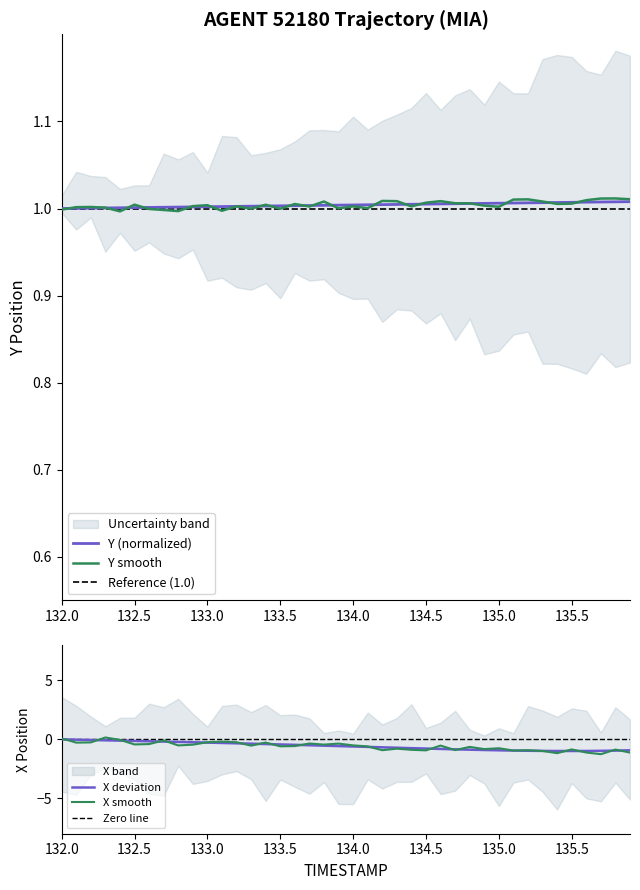

True or false: Y_values and X_values intersect in this chart.

False